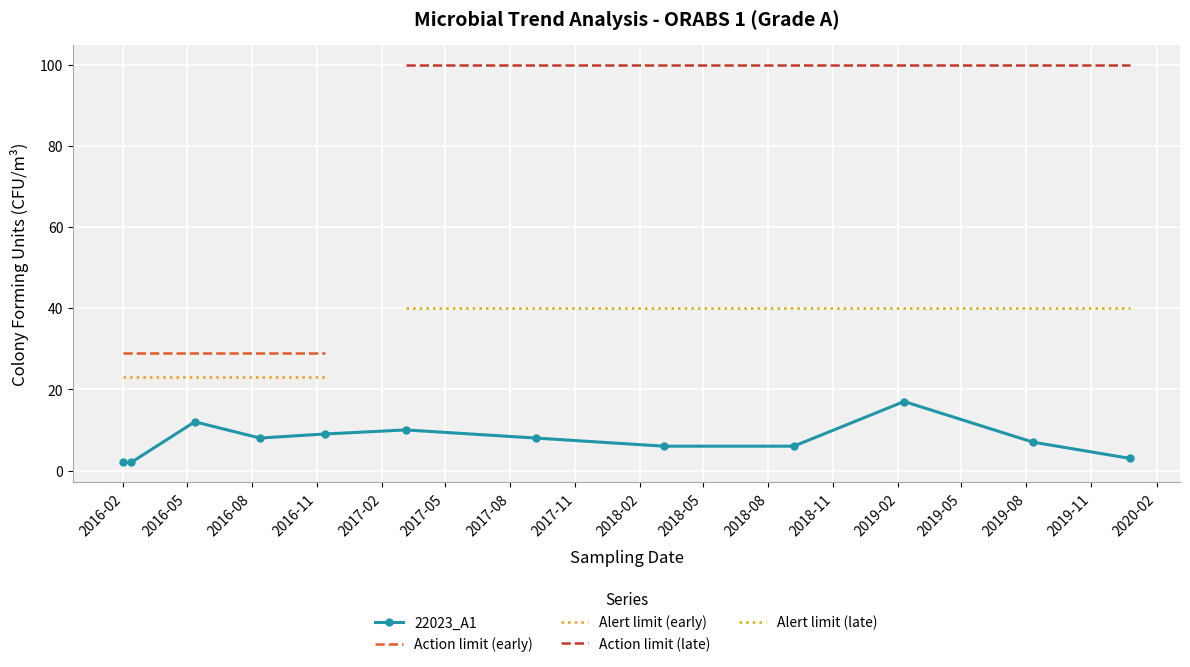

Where is the first local minimum?

2016-08-12